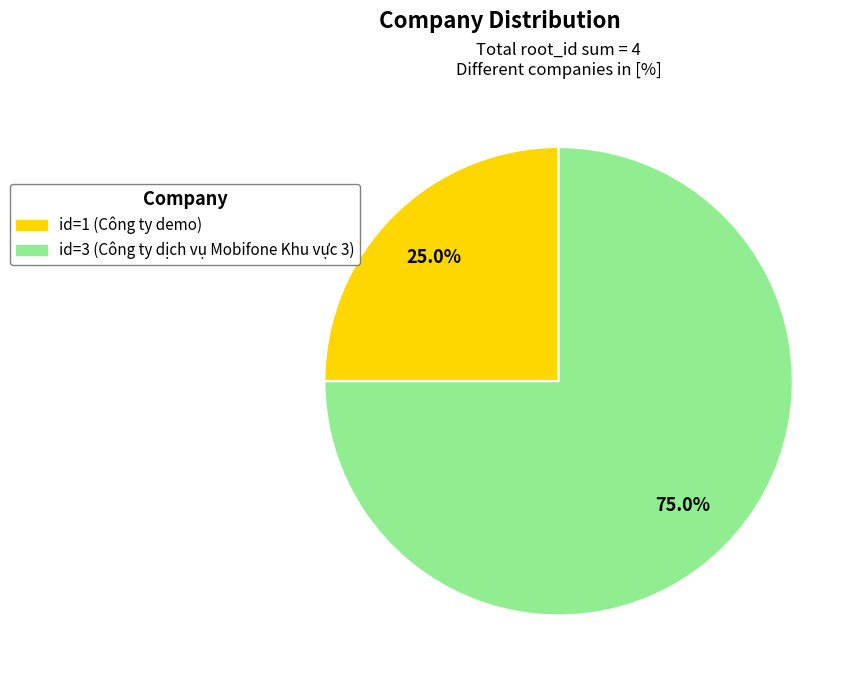

Is there a majority slice in this chart?

Yes